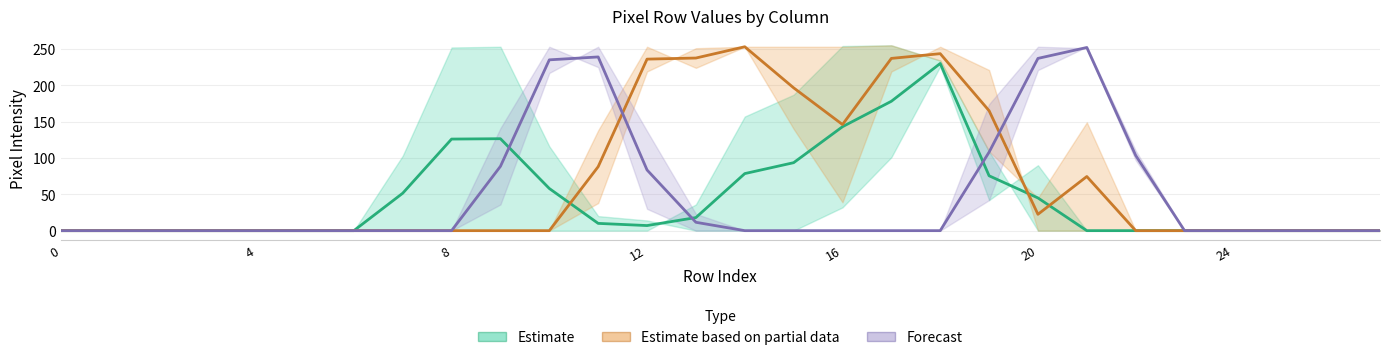

Does the chart display data point markers on the line(s)?

No